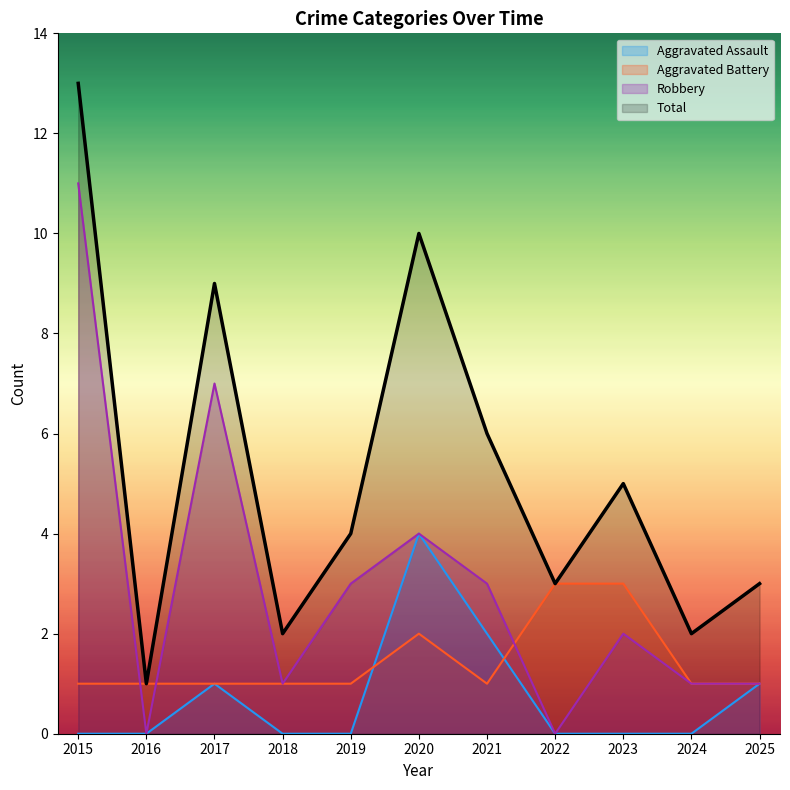

Does the chart display data point markers on the line(s)?

No